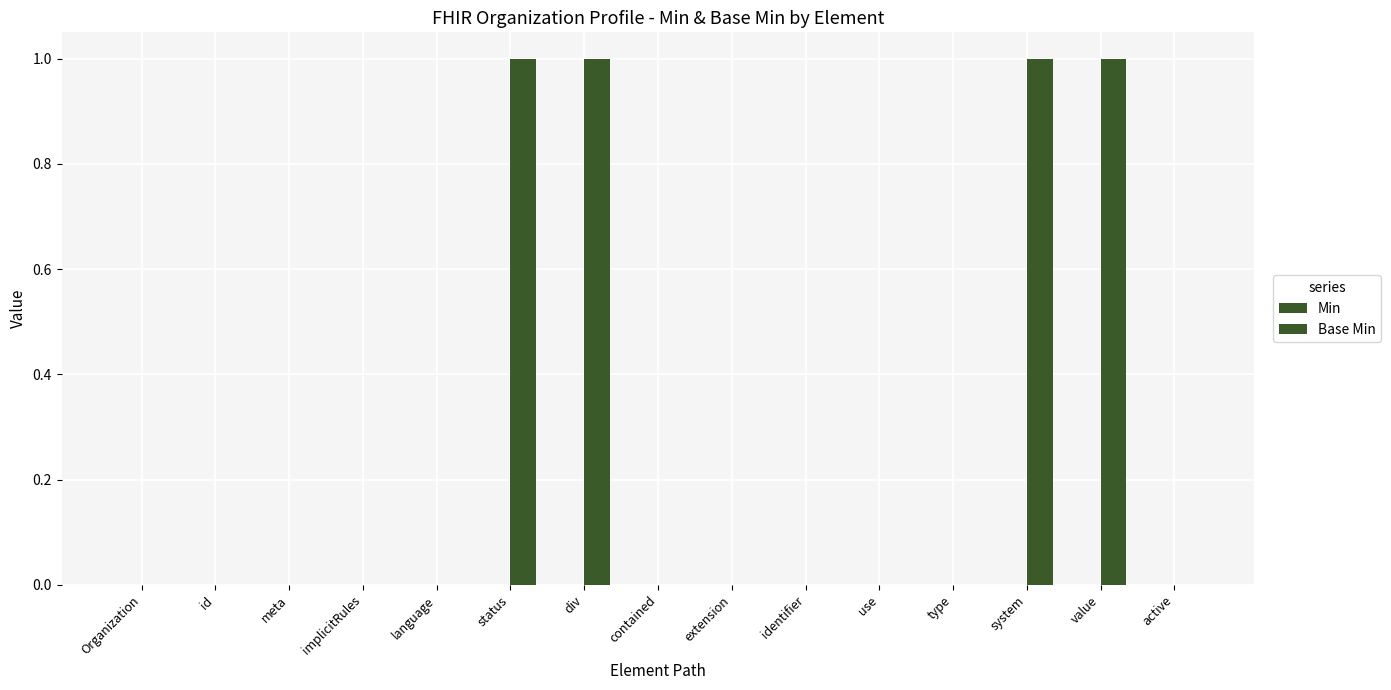

Count the number of data series in this chart.

1